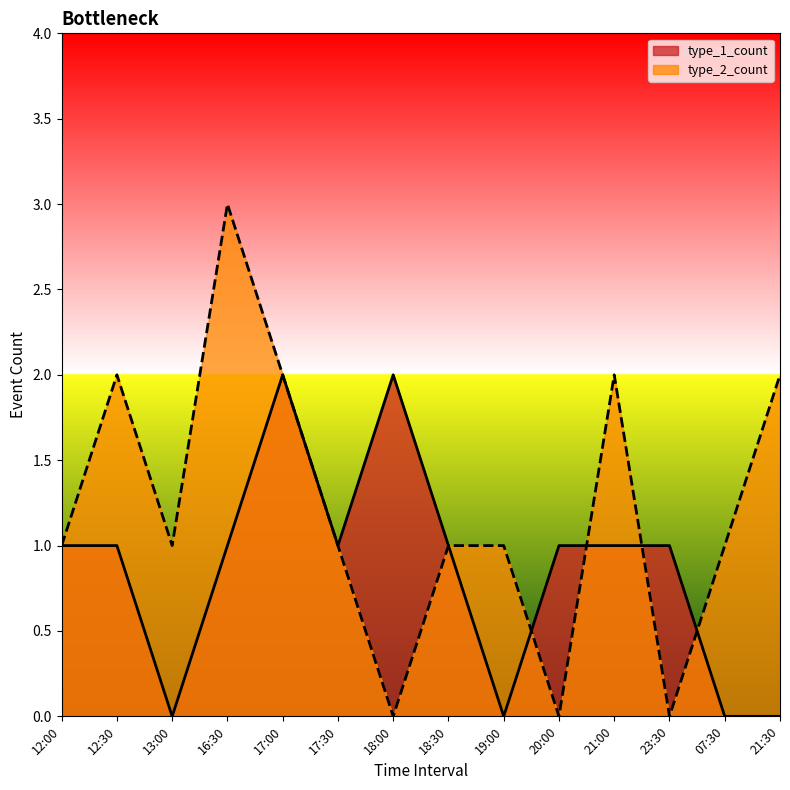

What are all the series names shown in the legend?

type_1_count, type_2_count